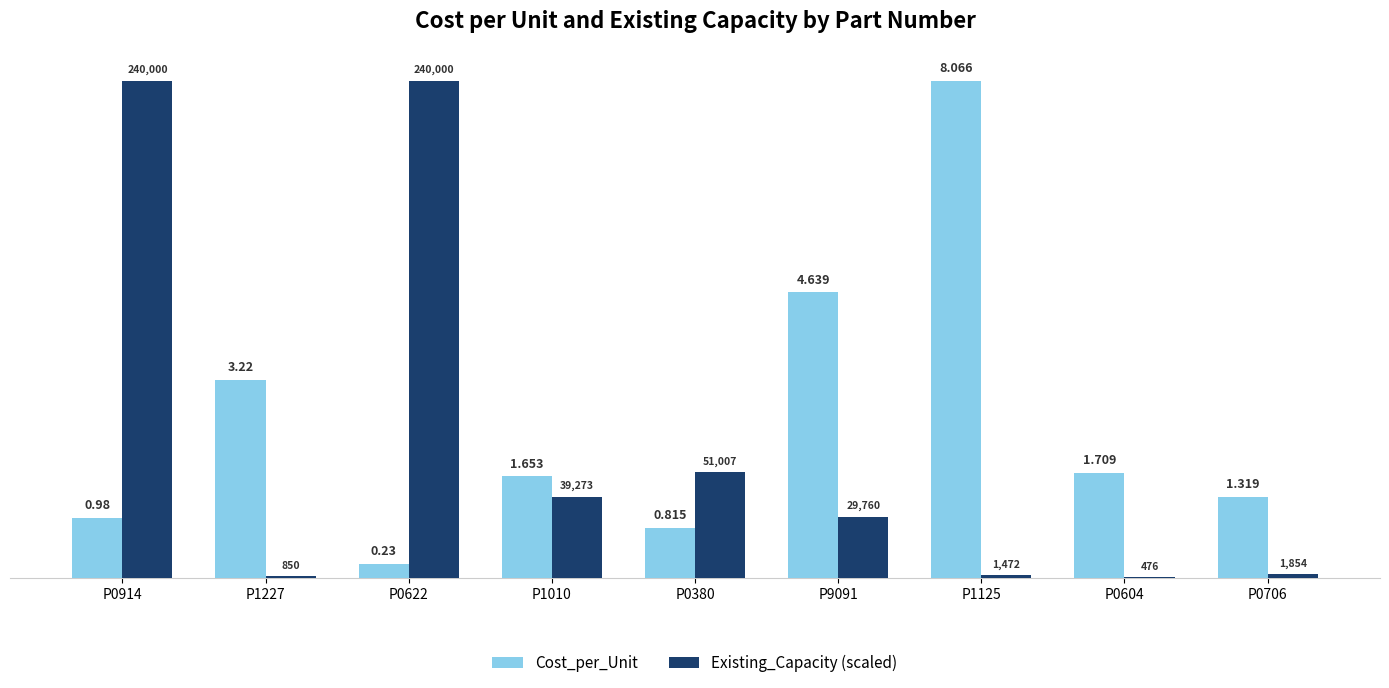

Which series has the largest total across all categories?

Cost_per_Unit